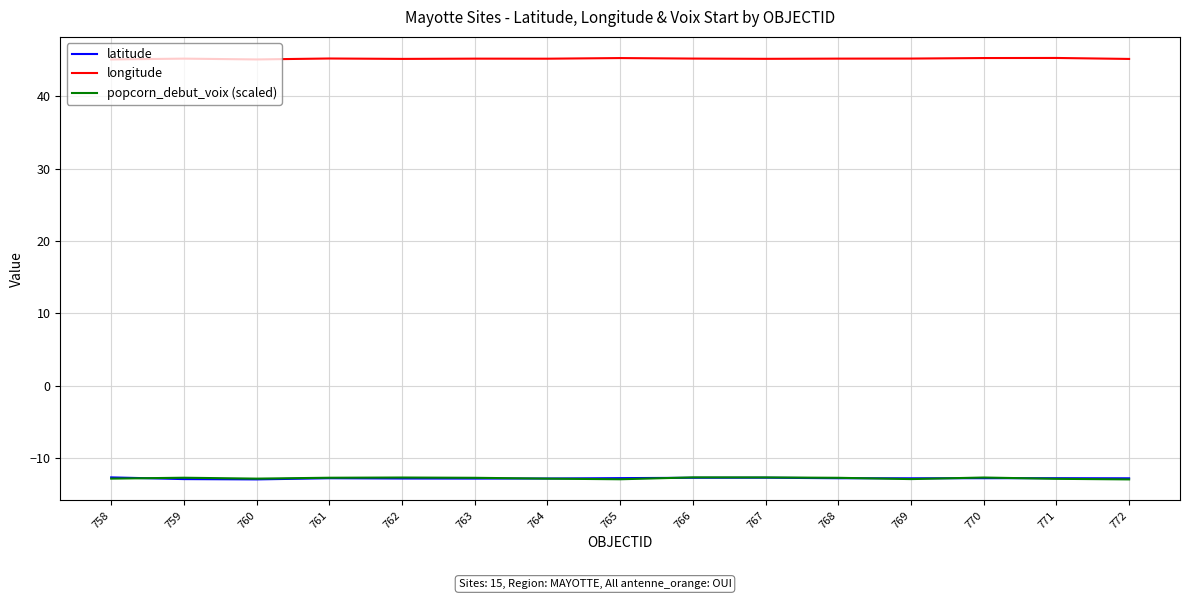

Is the value of latitude at 766 greater than the value of longitude at 758?

No